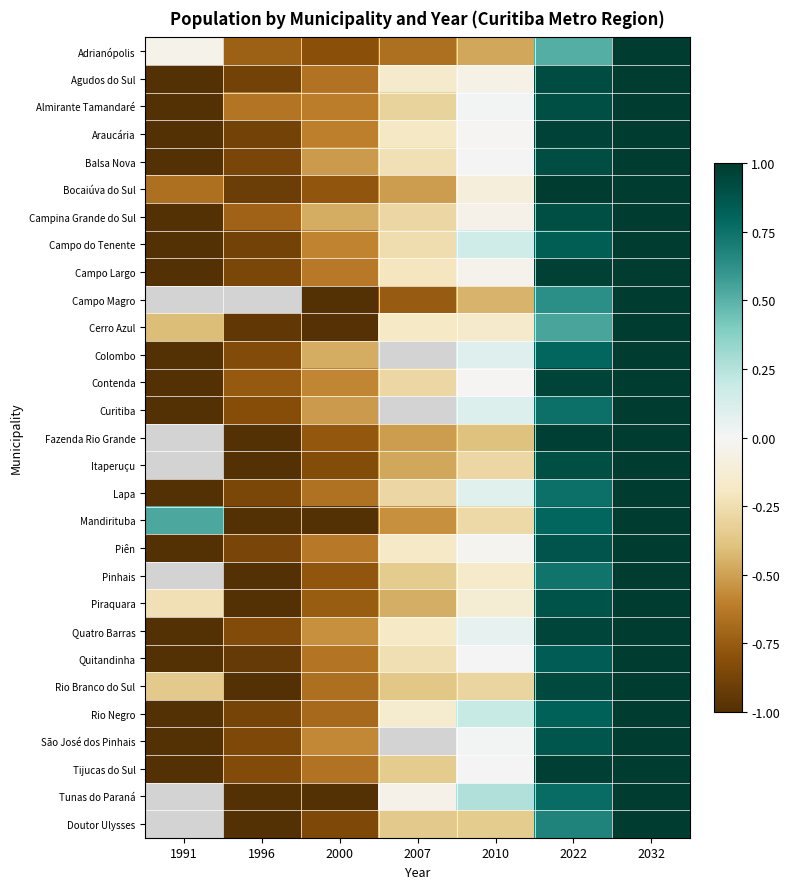

List the labels in order of Cerro Azul value, largest first.

2032, 2022, 2010, 2007, 1991, 1996, 2000